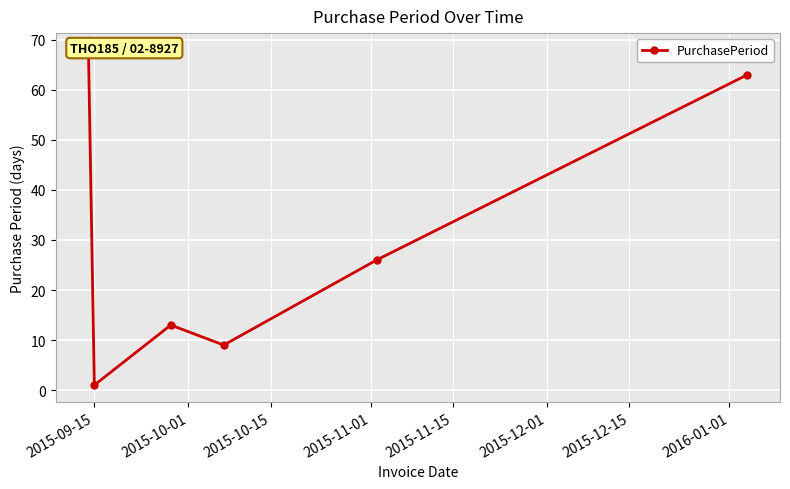

Between 2015-09-15 and 2015-12-01, which is larger?

2015-09-15